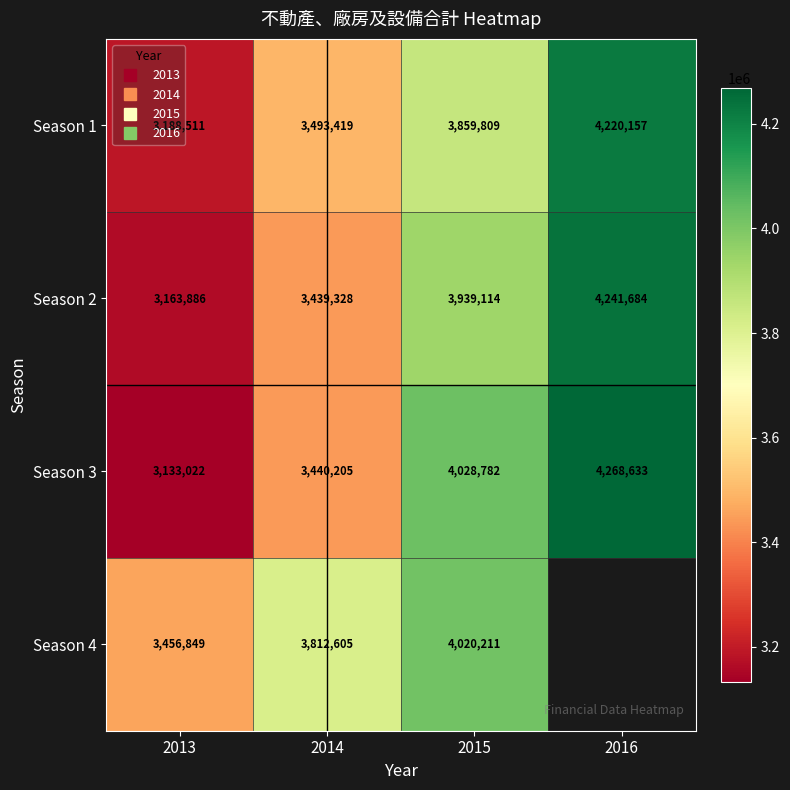

True or false: Season 2 has a value of 3439328.0 at 2014.

True